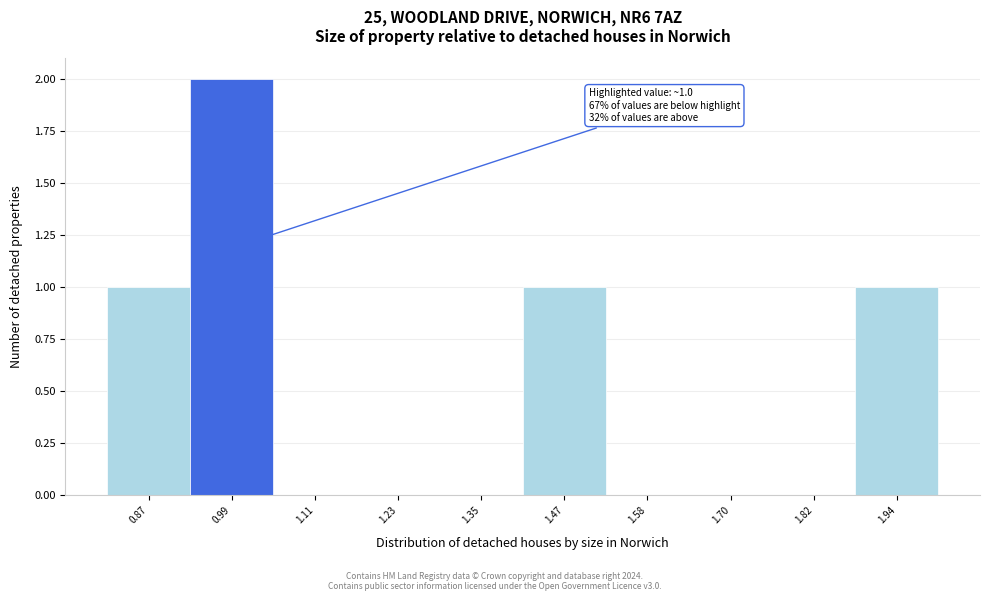

Which range on the x-axis has the tallest bar?

0.94 to 1.04